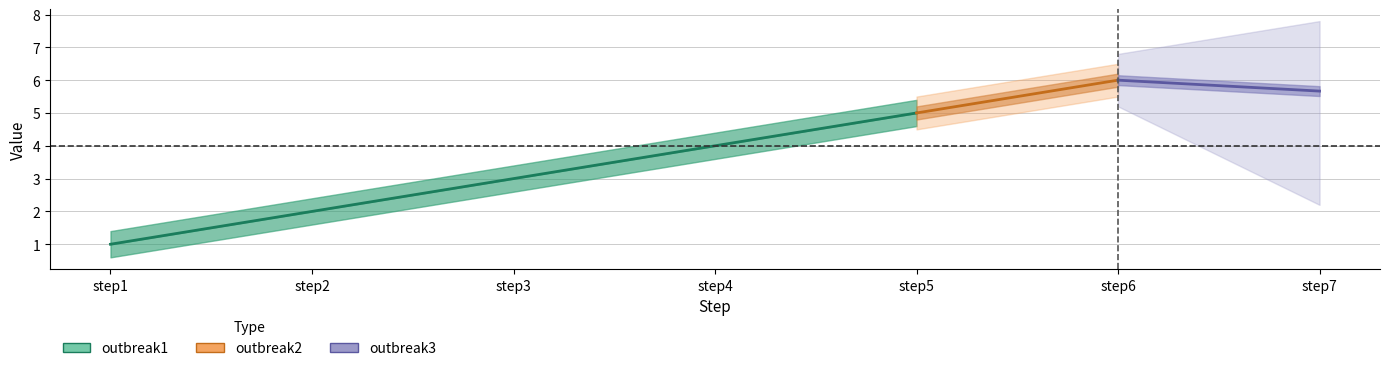

At which category is the sum across all series the highest?

step6